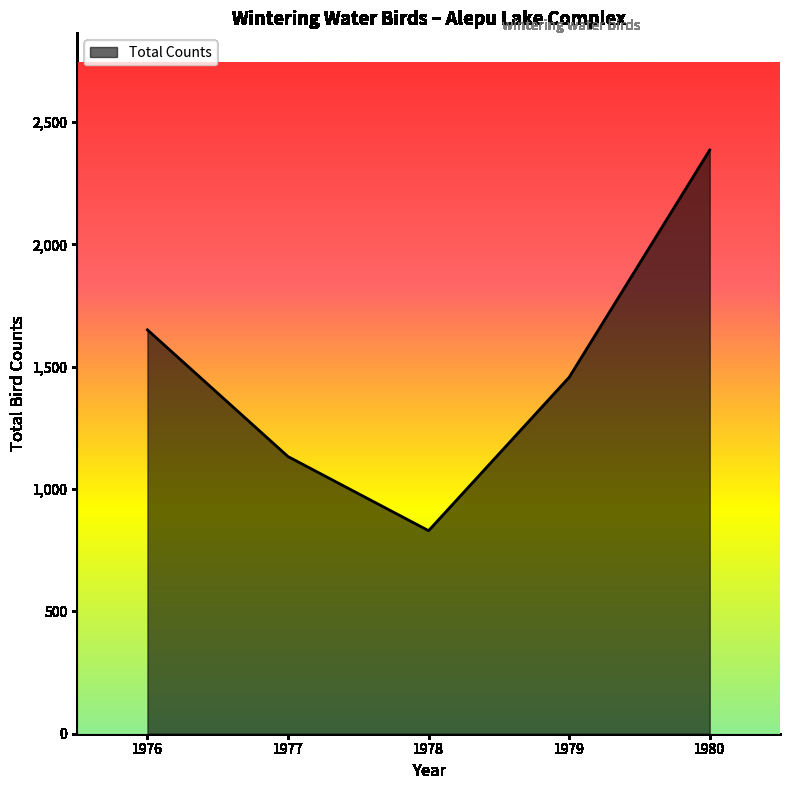

What is the difference between the second highest and second lowest values?

518